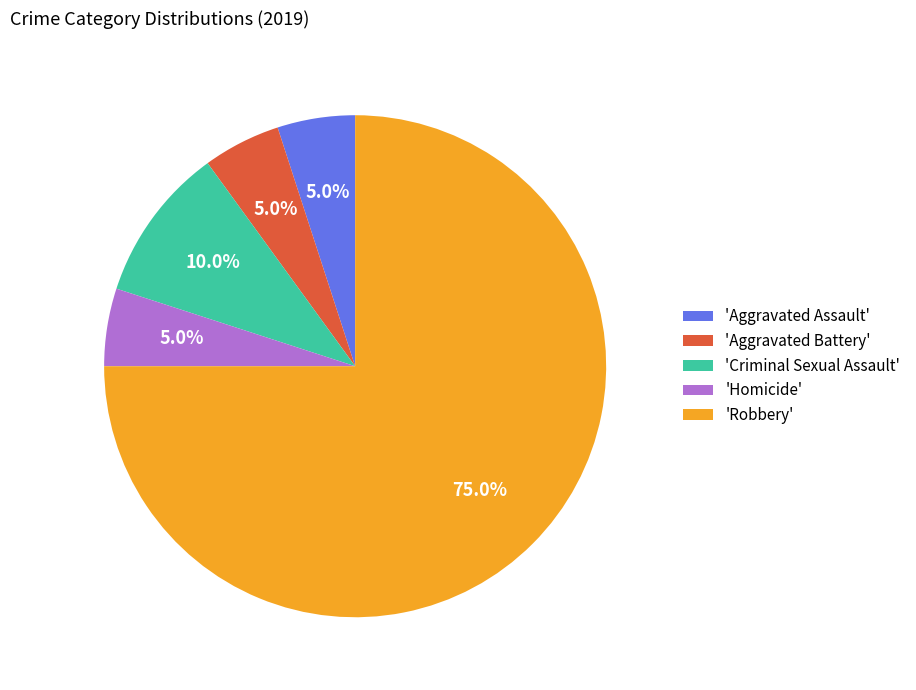

Count the number of slices in the pie.

5